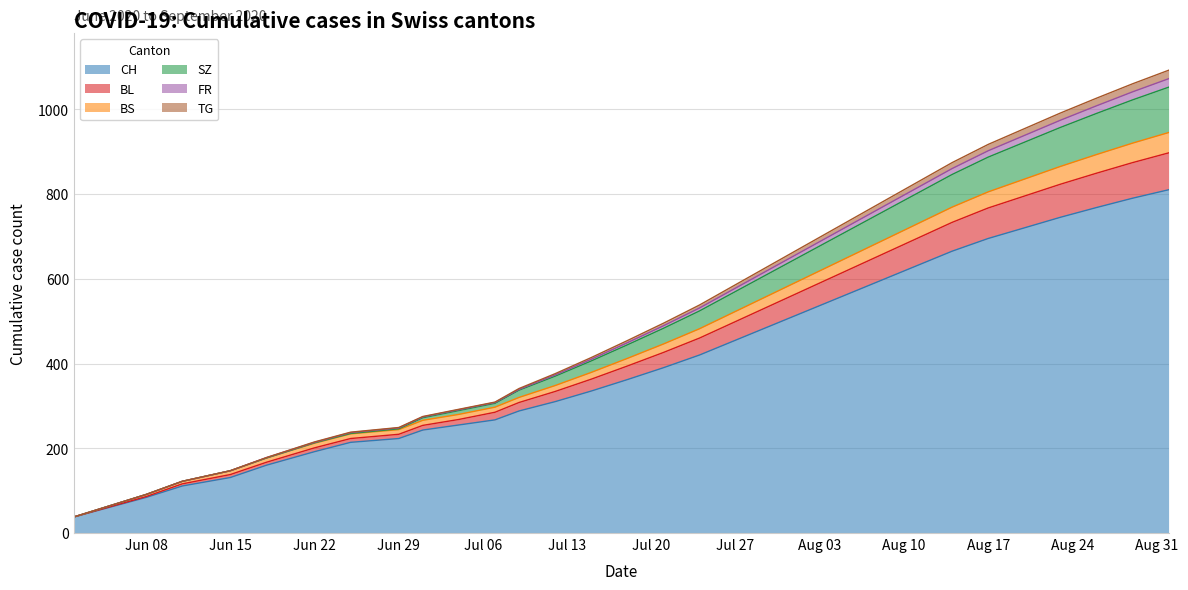

What is the highest value of the CH series?

810